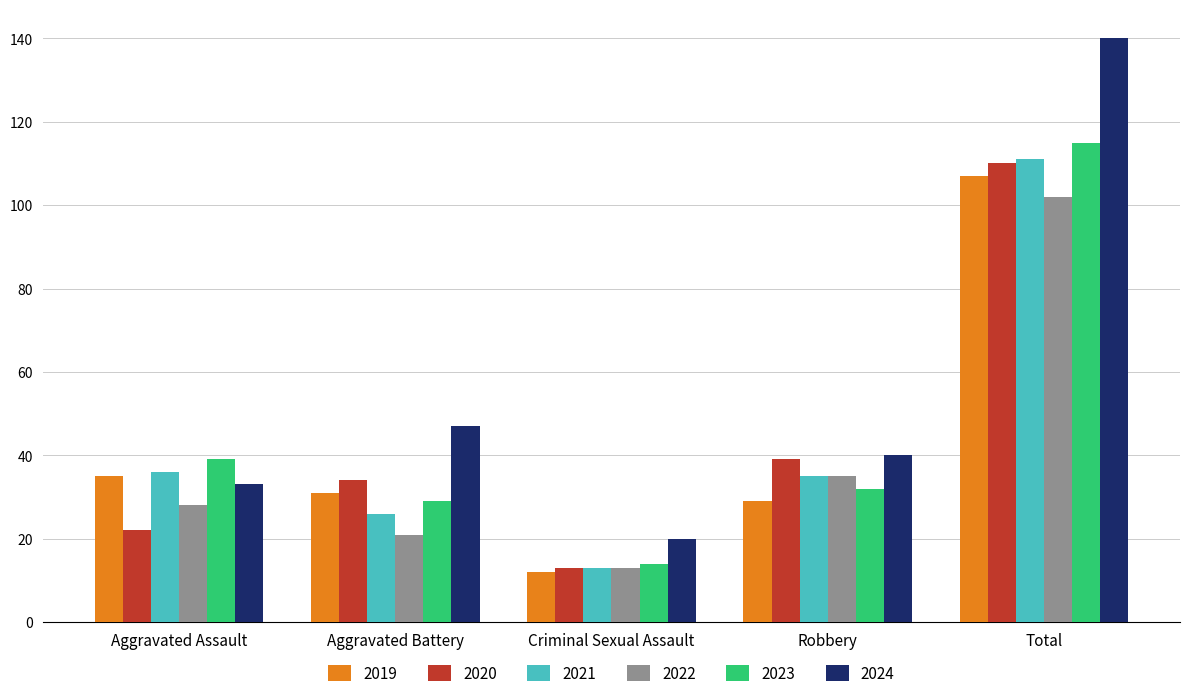

Rank the categories by 2024 value from highest to lowest.

Total, Aggravated Battery, Robbery, Aggravated Assault, Criminal Sexual Assault